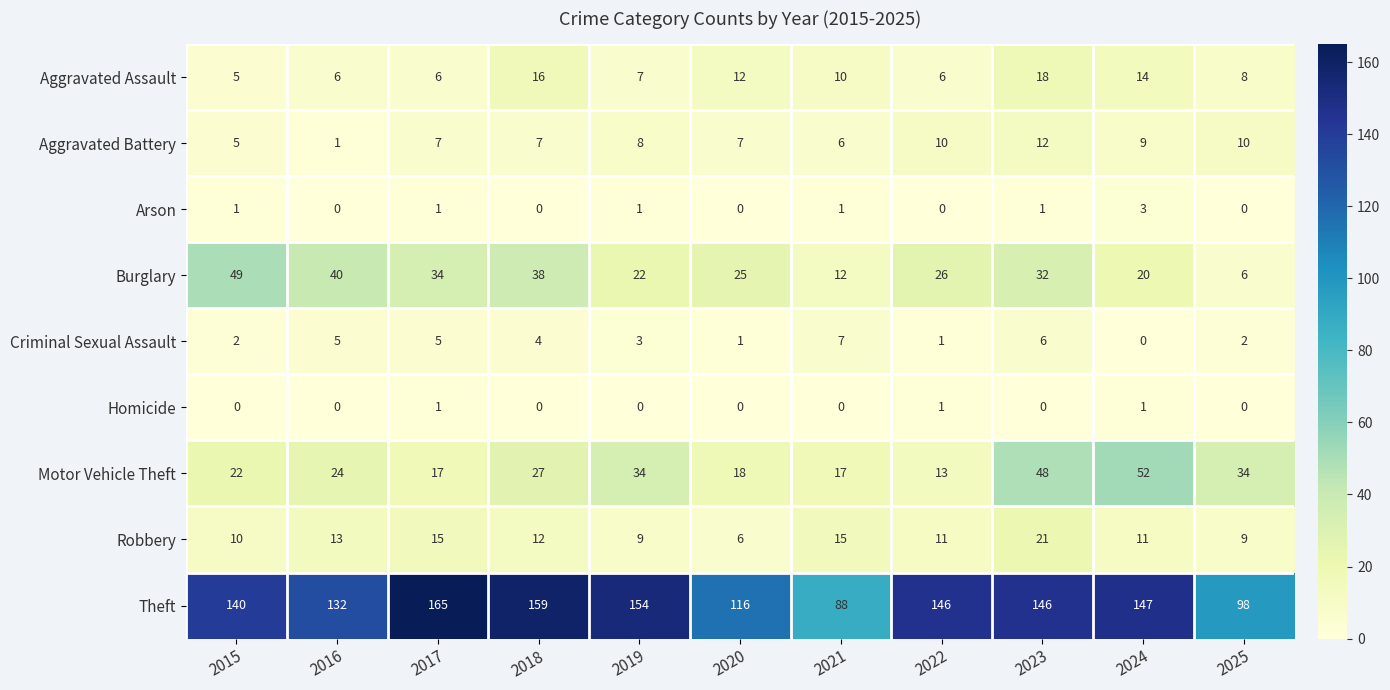

True or false: Theft has a value of 139 at 2025.

False